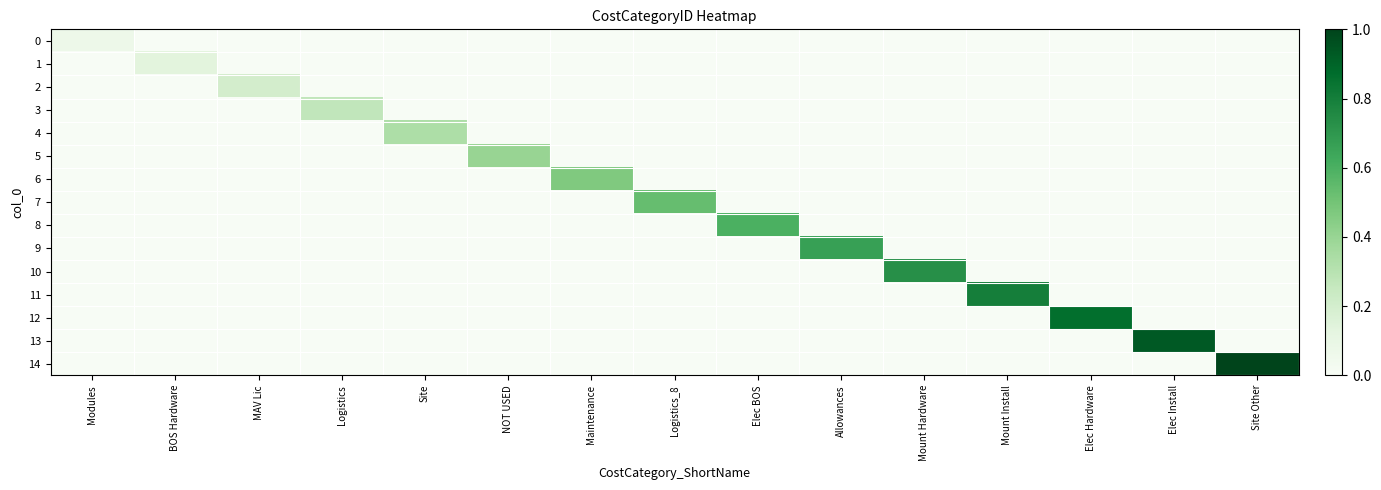

Between Maintenance and Elec BOS, which series saw the biggest shift?

8